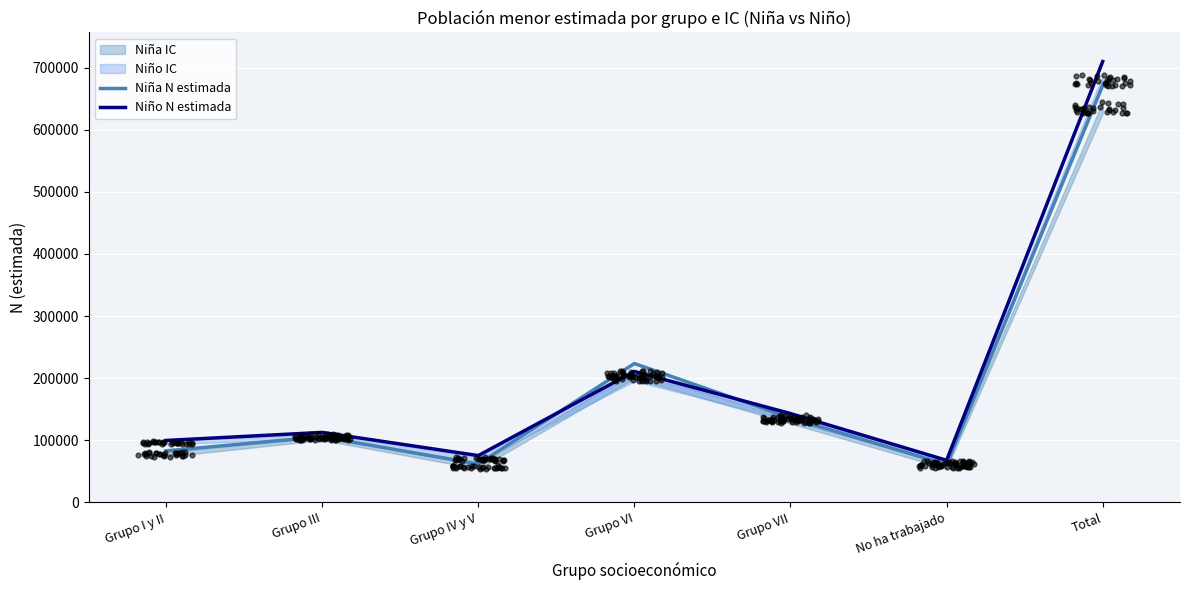

Which series has the largest total across all categories?

Niño N estimada